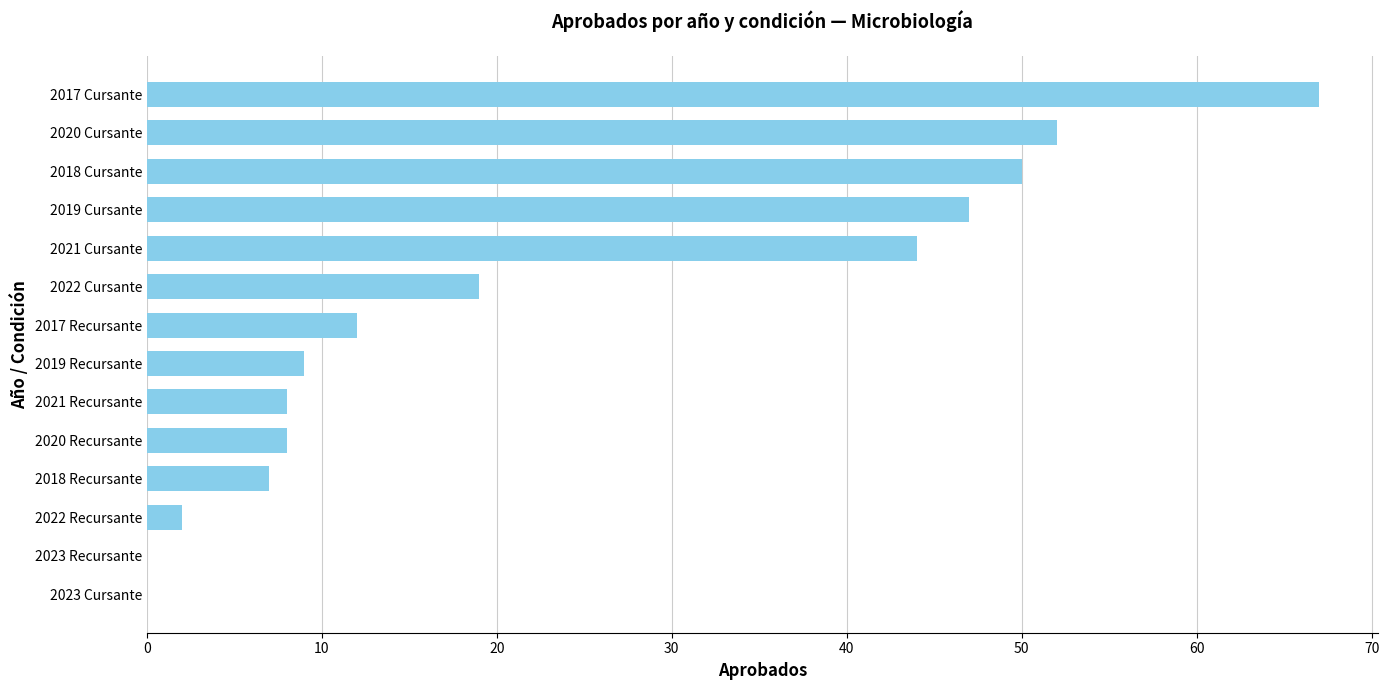

What is the change in value from 2020 Cursante to 2017 Cursante?

+15